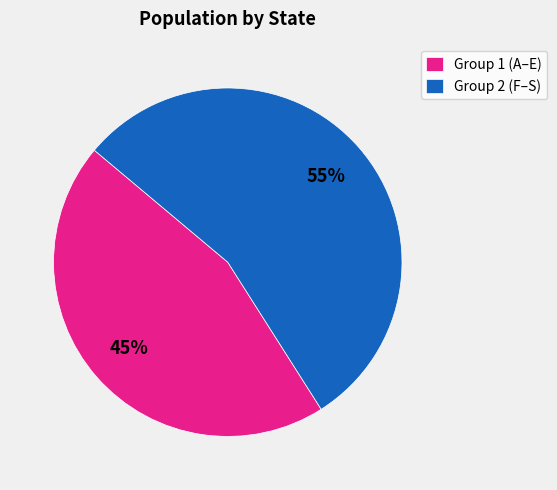

To the nearest percent, what is the difference between the largest and smallest slice percentages?

10%